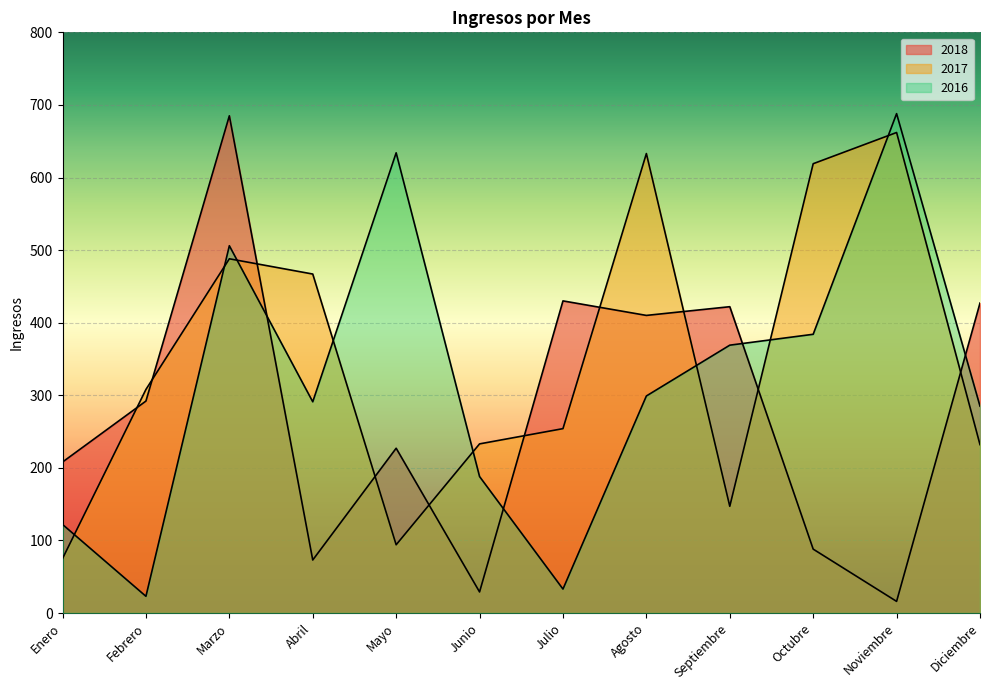

What is the sum of all 2017 values?

4212